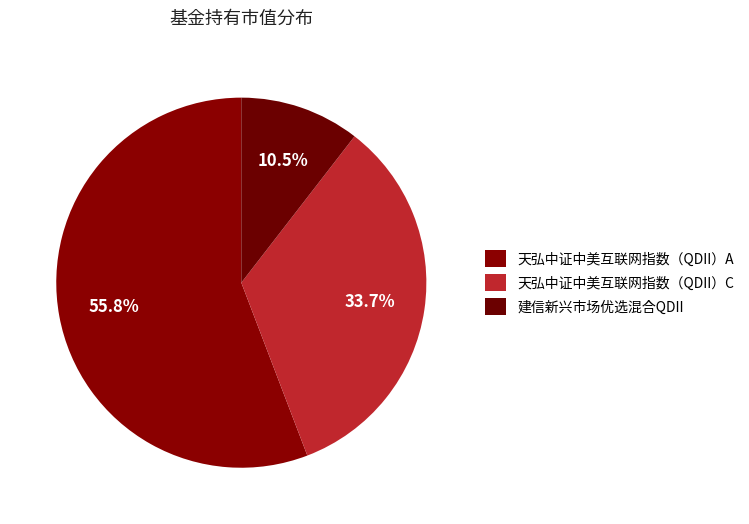

To the nearest percent, what percentage of the pie is 天弘中证中美互联网指数（QDII）A?

56%